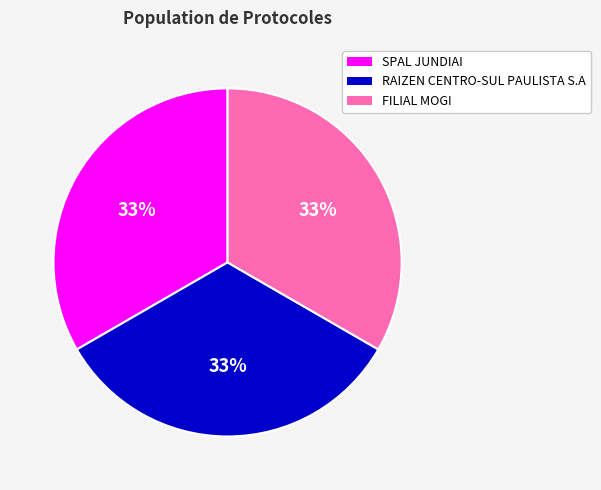

To the nearest percent, what portion does FILIAL MOGI represent?

33%